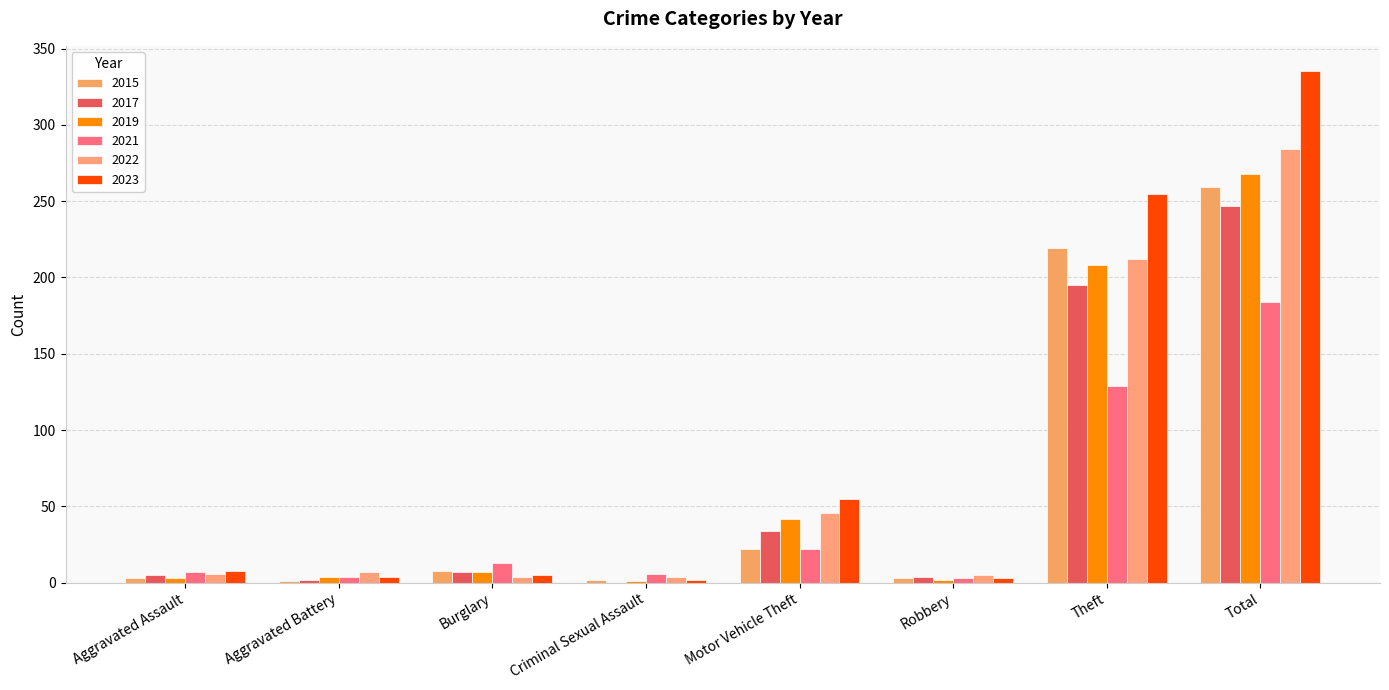

How many distinct data groups are displayed?

6